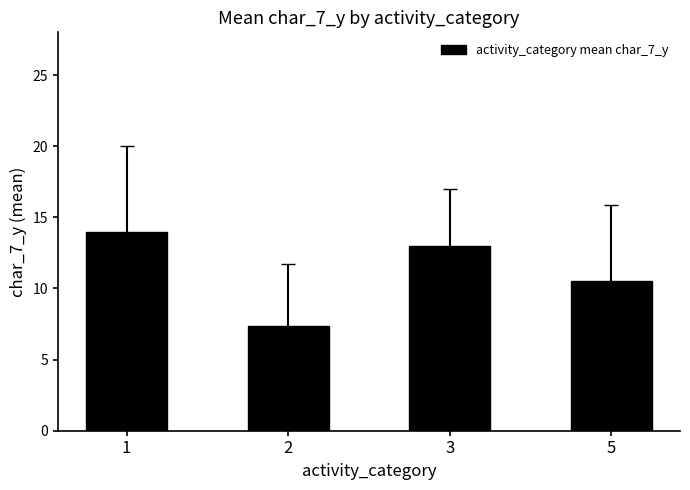

What is the smallest value displayed?

7.4